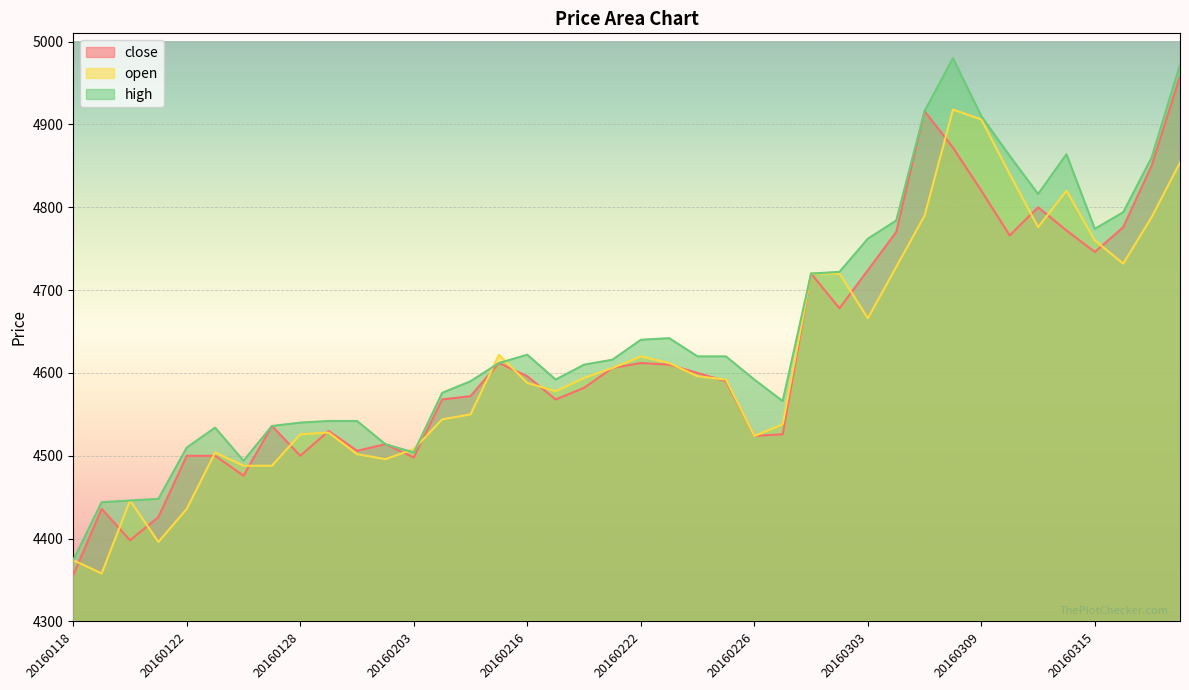

True or false: open has more than 0 interior local peaks.

True